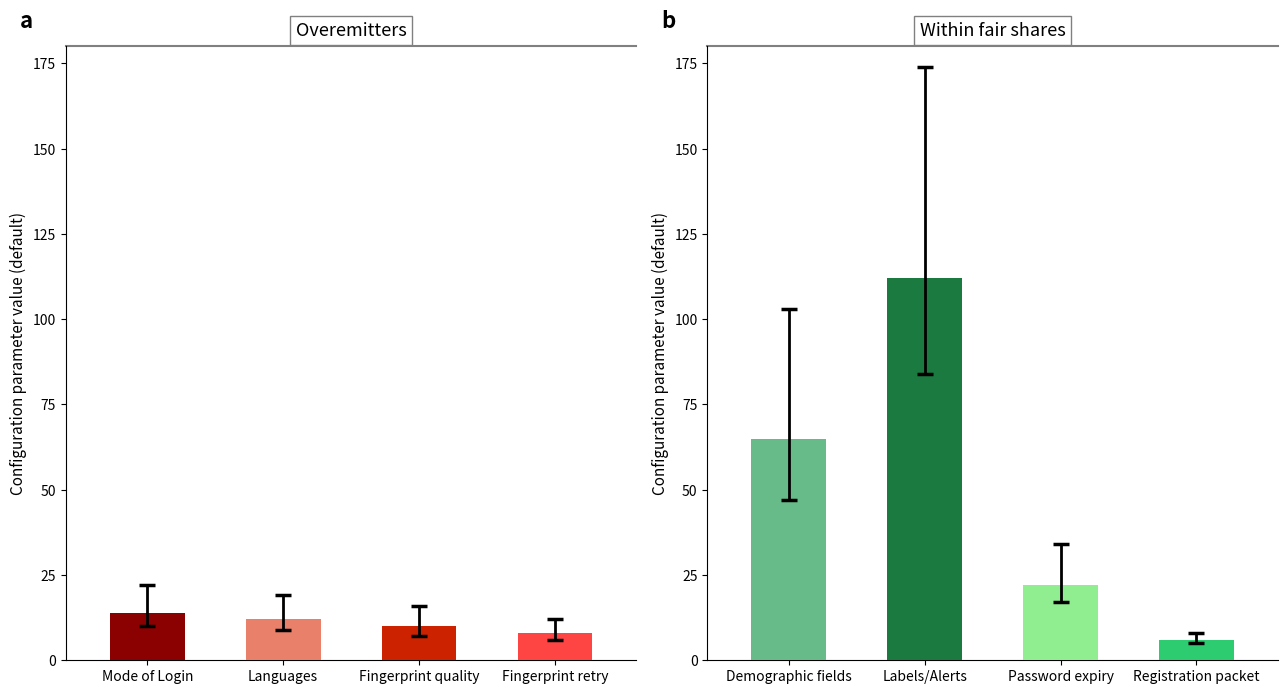

How many values are between 22 and 112?

3